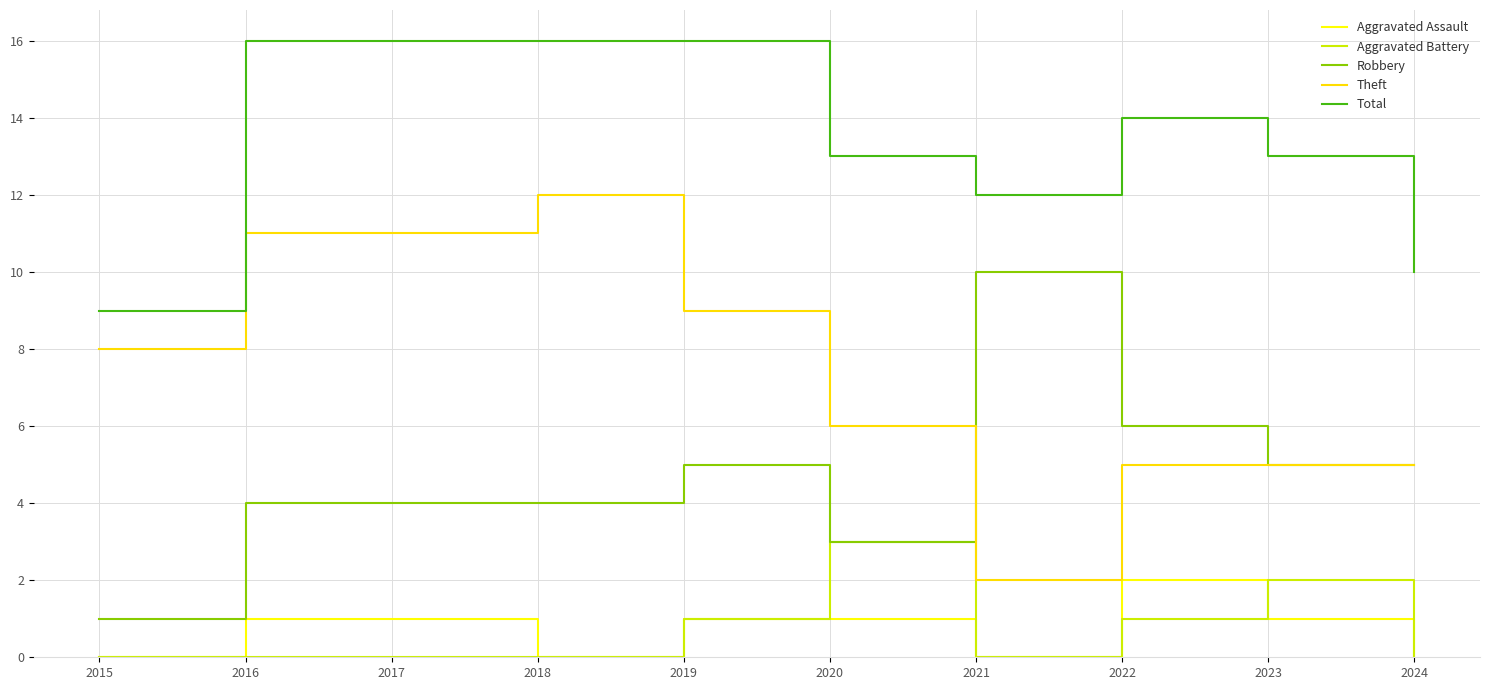

True or false: Total has more than 0 interior local peaks.

True